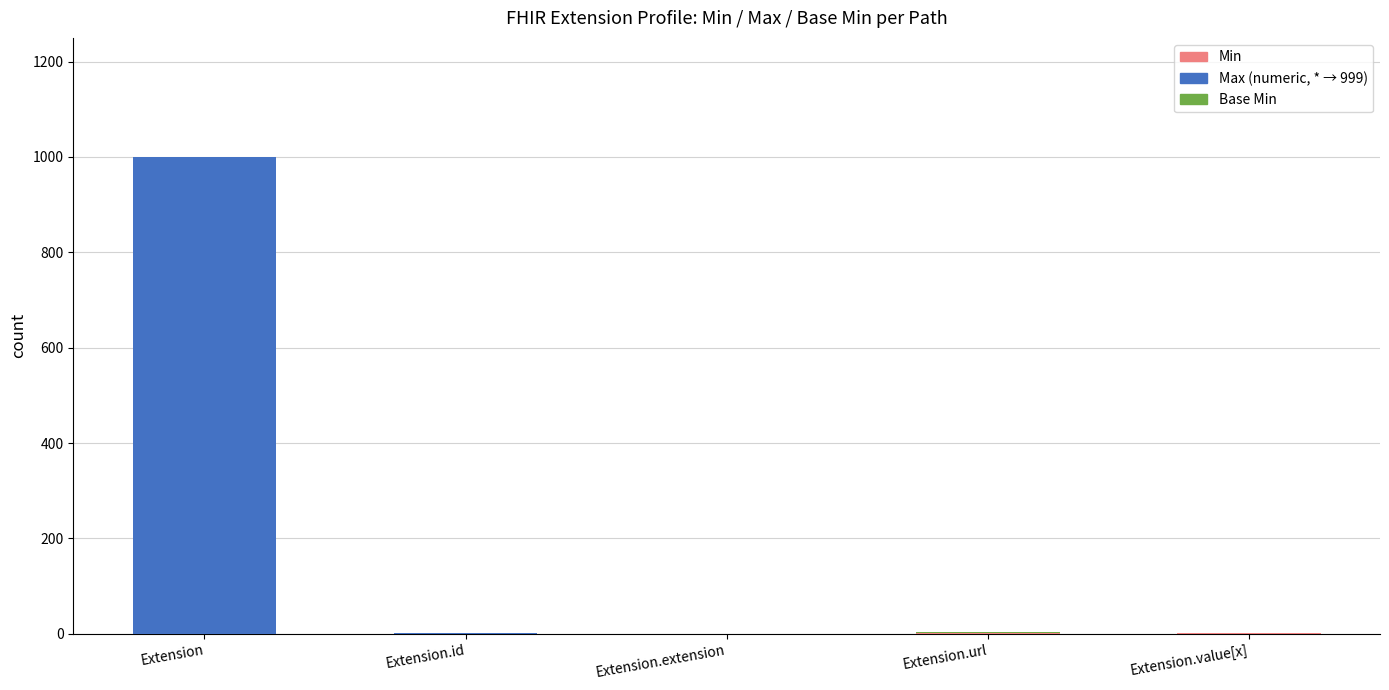

Count the number of categories in the chart.

5